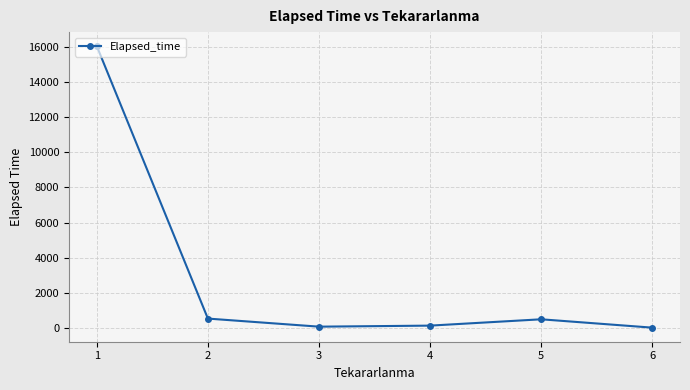

What is the change in value from 2 to 4?

-400.6